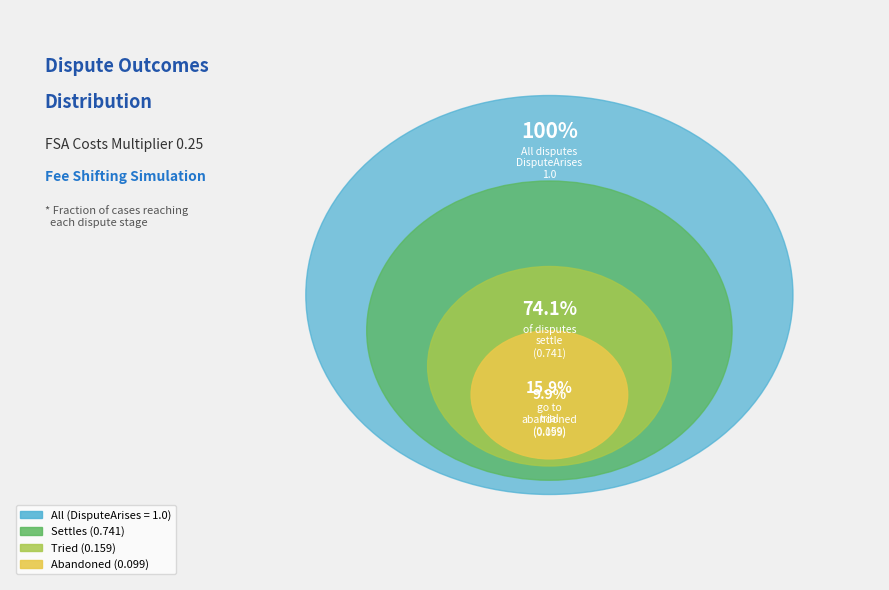

Rank the categories by value from highest to lowest.

Settles, Tried, Abandoned